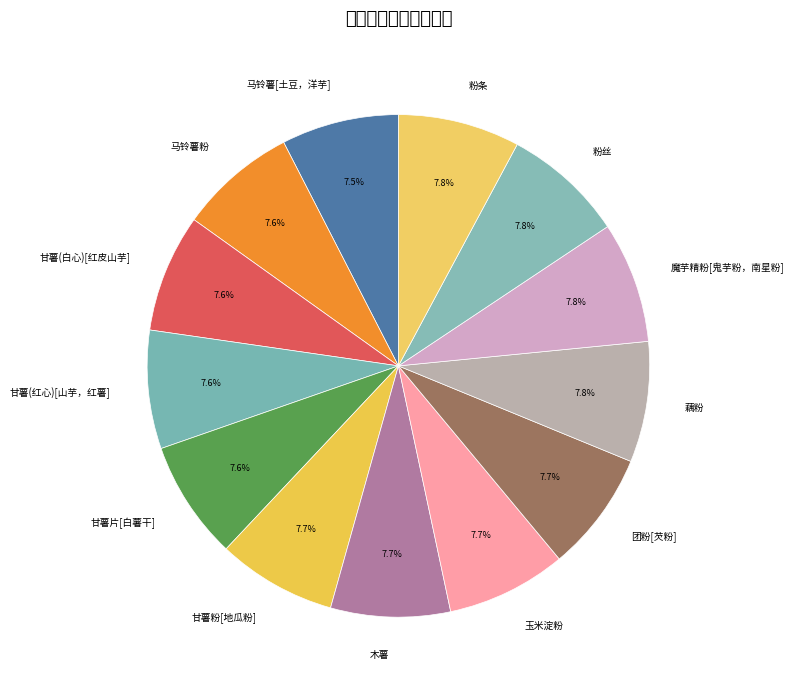

Do 甘薯(白心)[红皮山芋] and 玉米淀粉 together represent more than half of the pie?

No